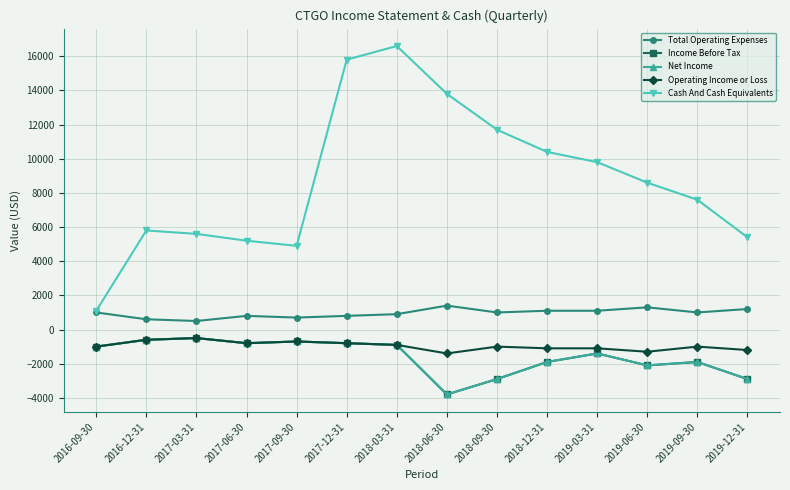

What is the value of the Cash And Cash Equivalents point at the 9th from the left?

11700